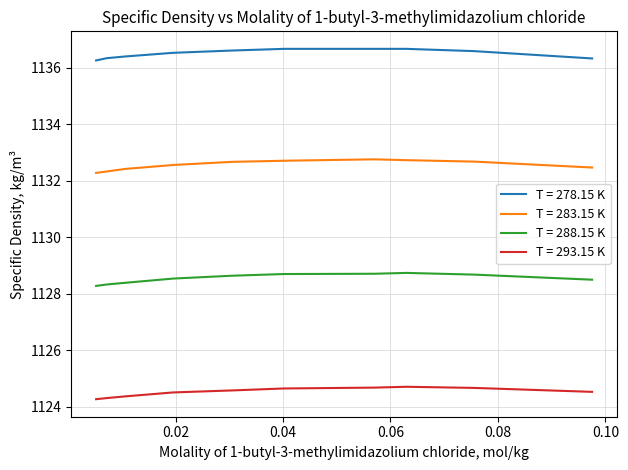

What is the minimum value for T = 283.15 K?

1132.3